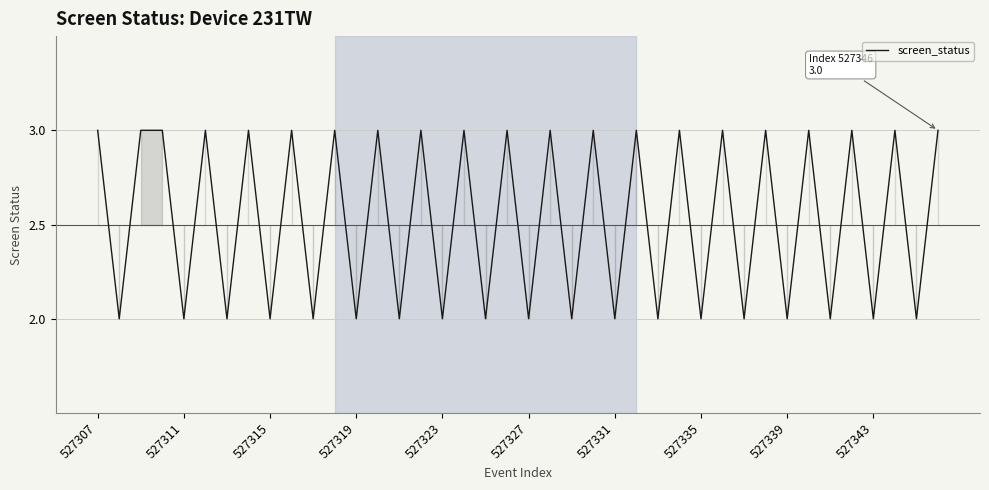

What is the greatest value displayed?

3